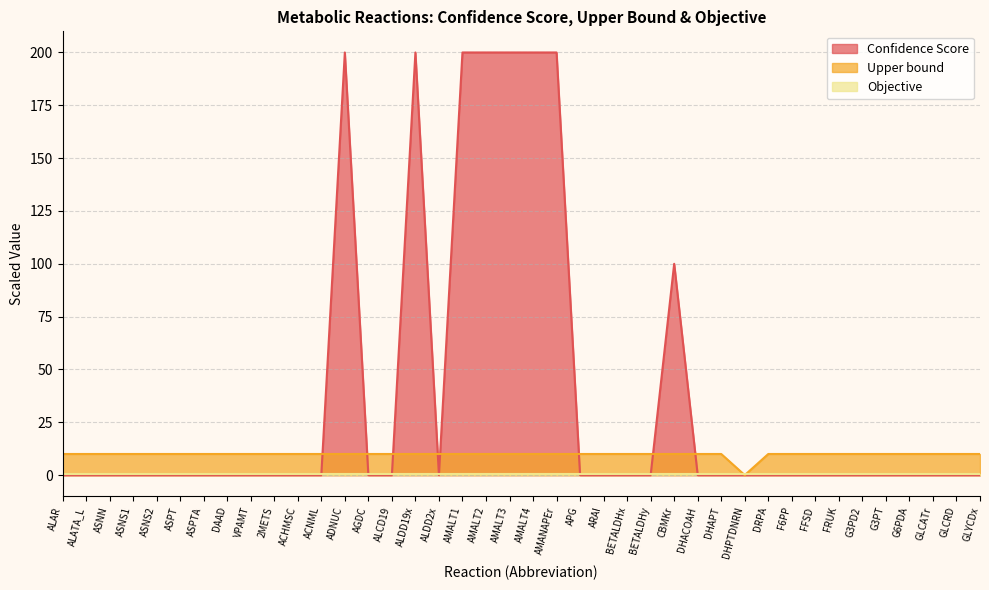

What is the difference between the highest and lowest values at AMALT1?

199.5